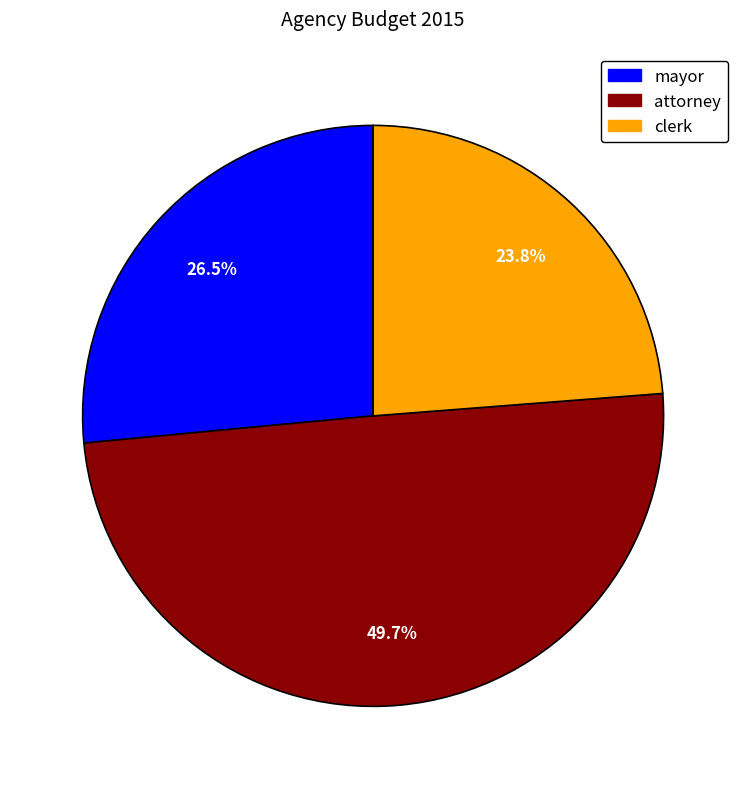

Is it true that mayor is 19% of the pie?

False